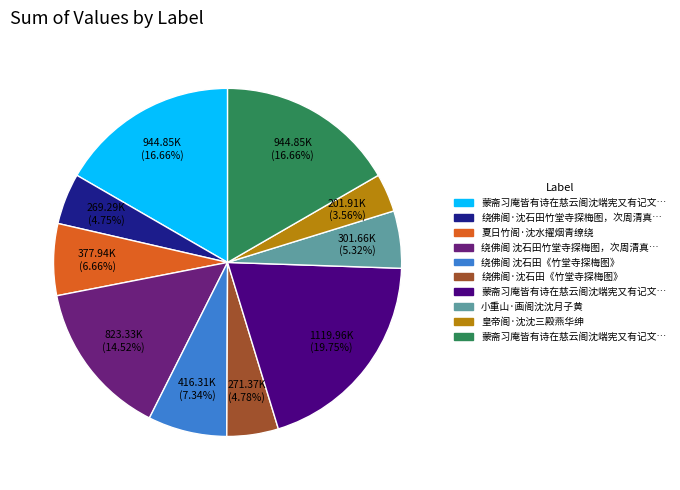

Is there any slice that represents more than half of the pie?

No